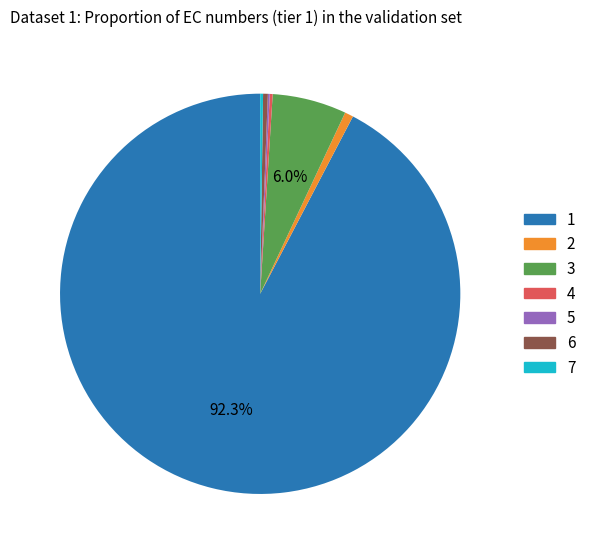

Is there a majority slice in this chart?

Yes